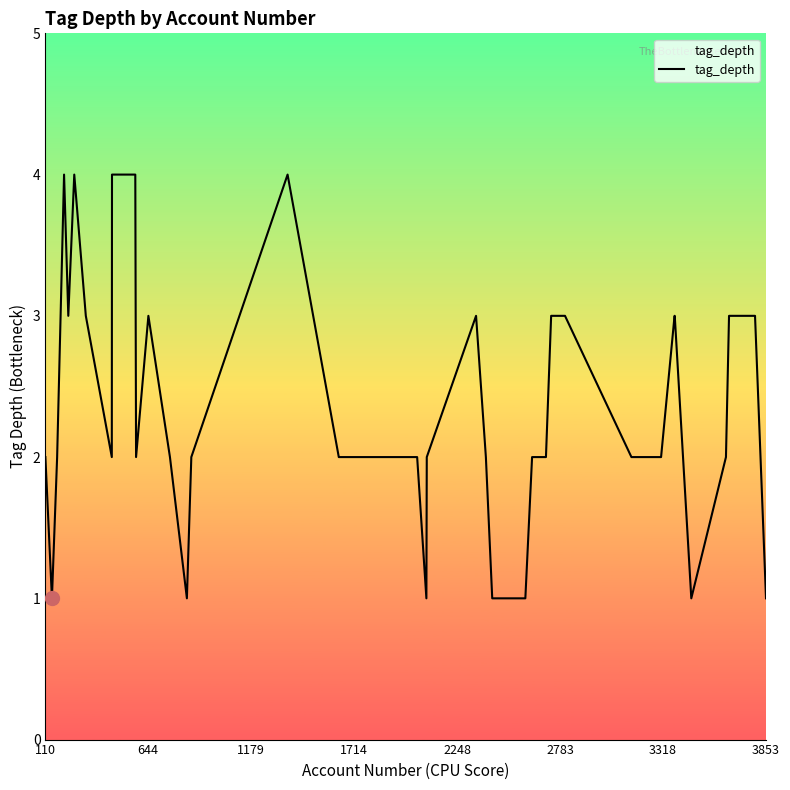

What is the difference between the maximum and minimum values?

3